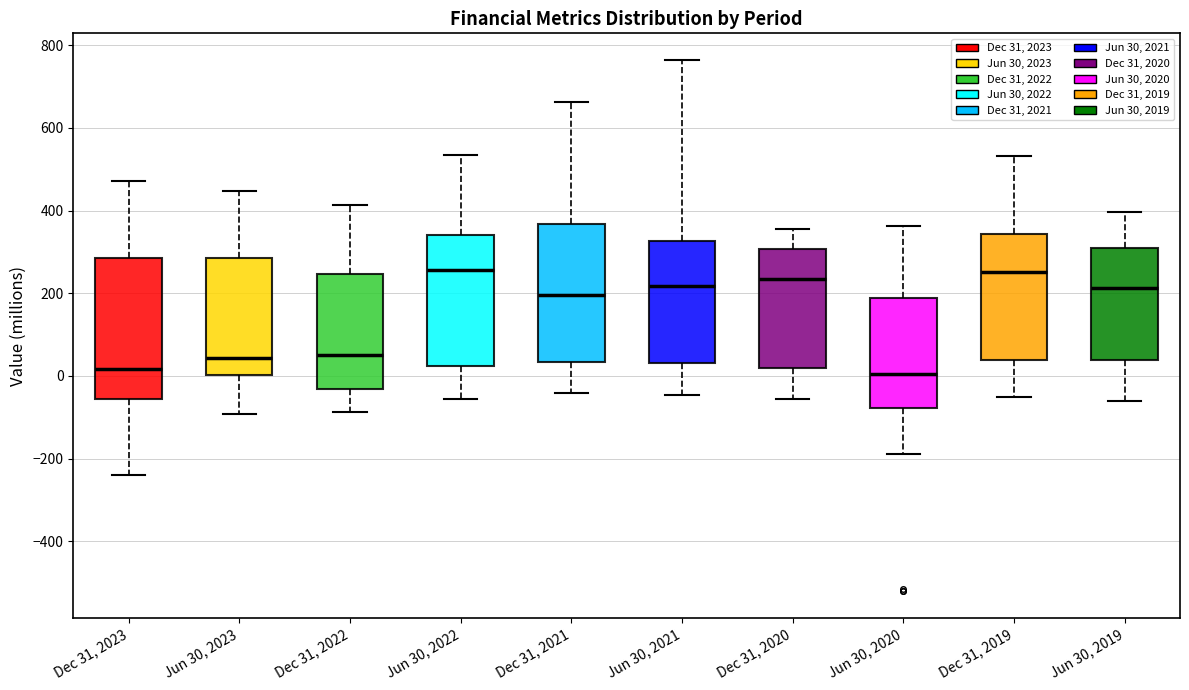

Where does the upper whisker of the box for Jun 30, 2019 end on the y-axis? The values are not printed on the chart, so give them approximately, as read against the axis.

400